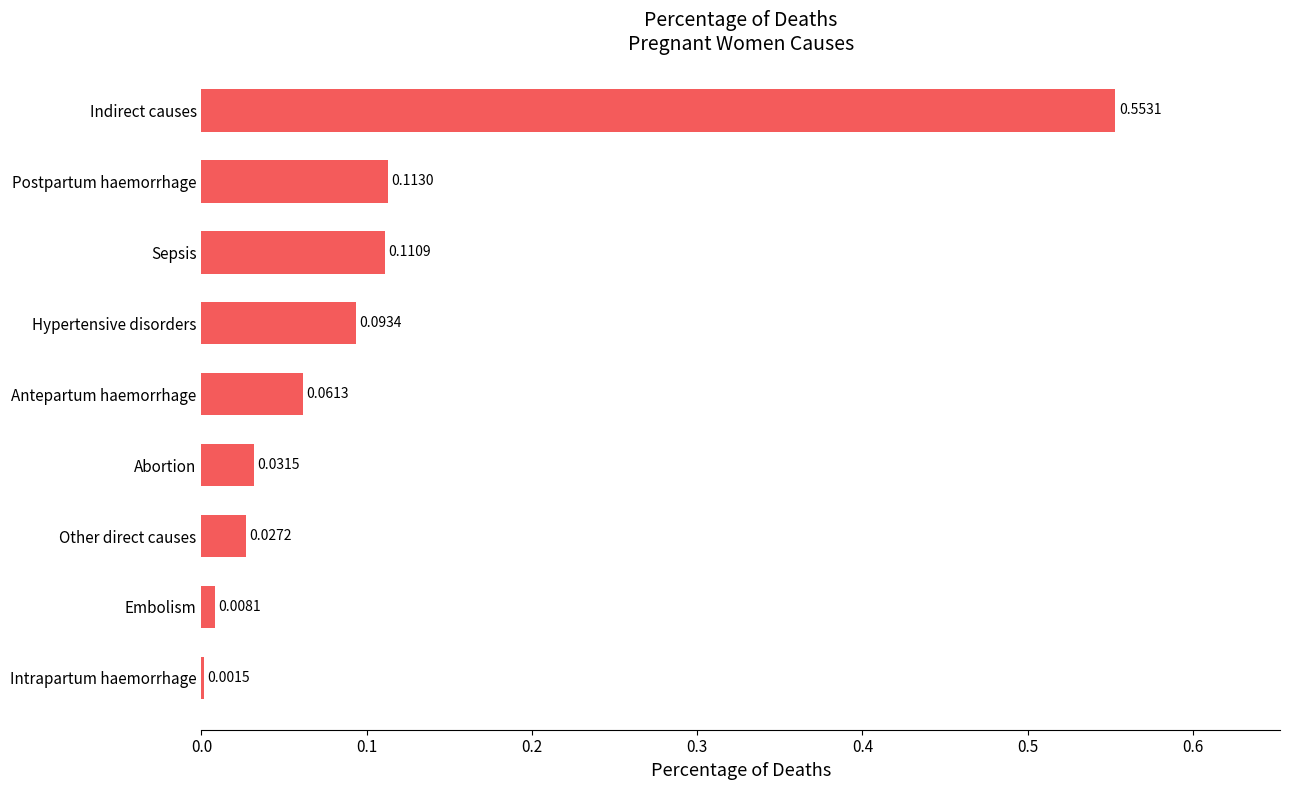

Which has a higher value, Sepsis or Embolism?

Sepsis